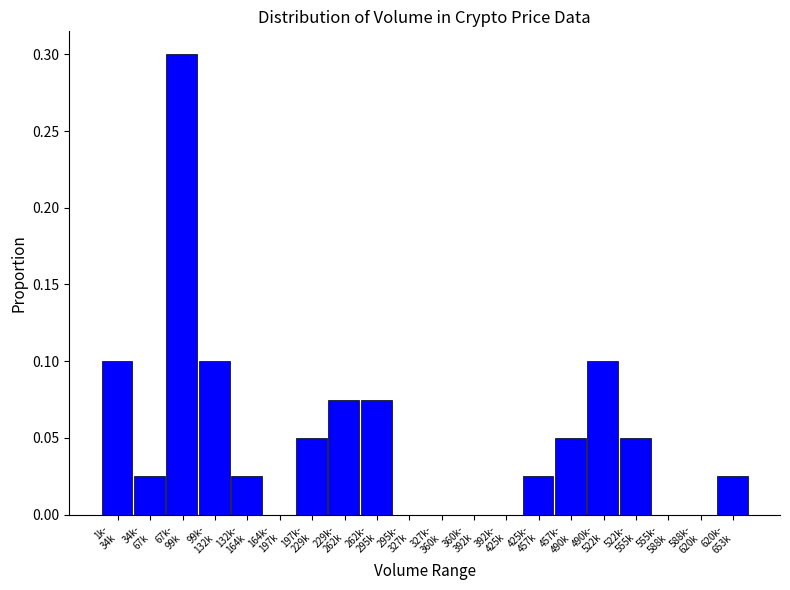

What is the maximum value shown in the chart?

0.3